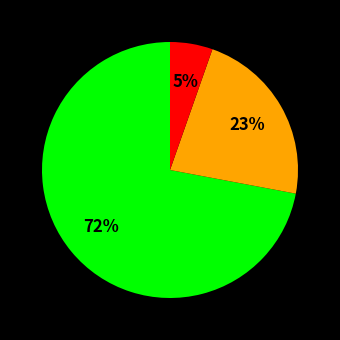

Does any single category account for the majority?

Yes